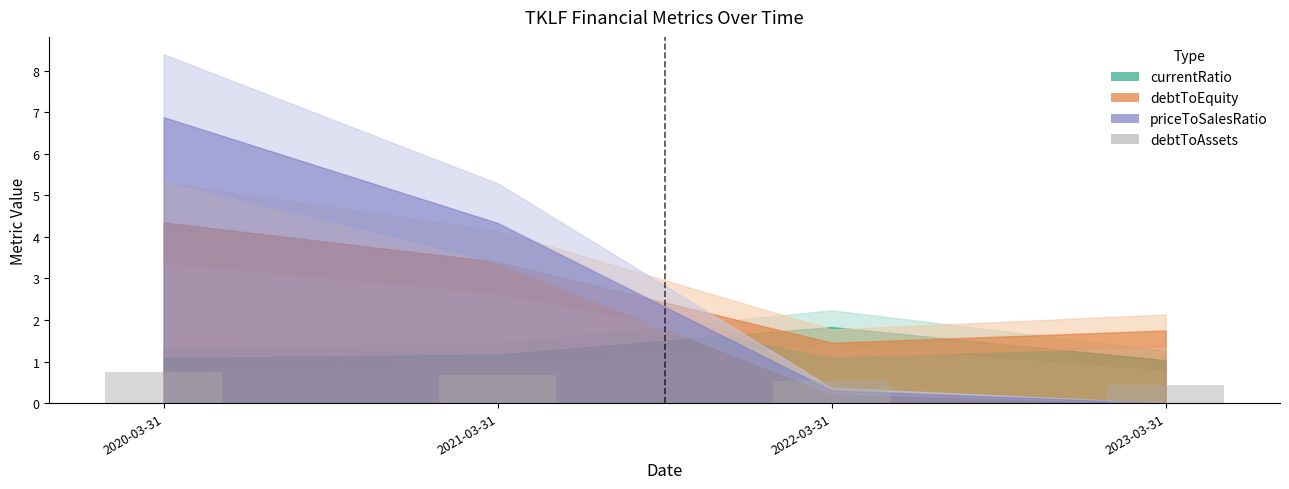

Which has a higher value, 2021-03-31 or 2023-03-31?

2021-03-31